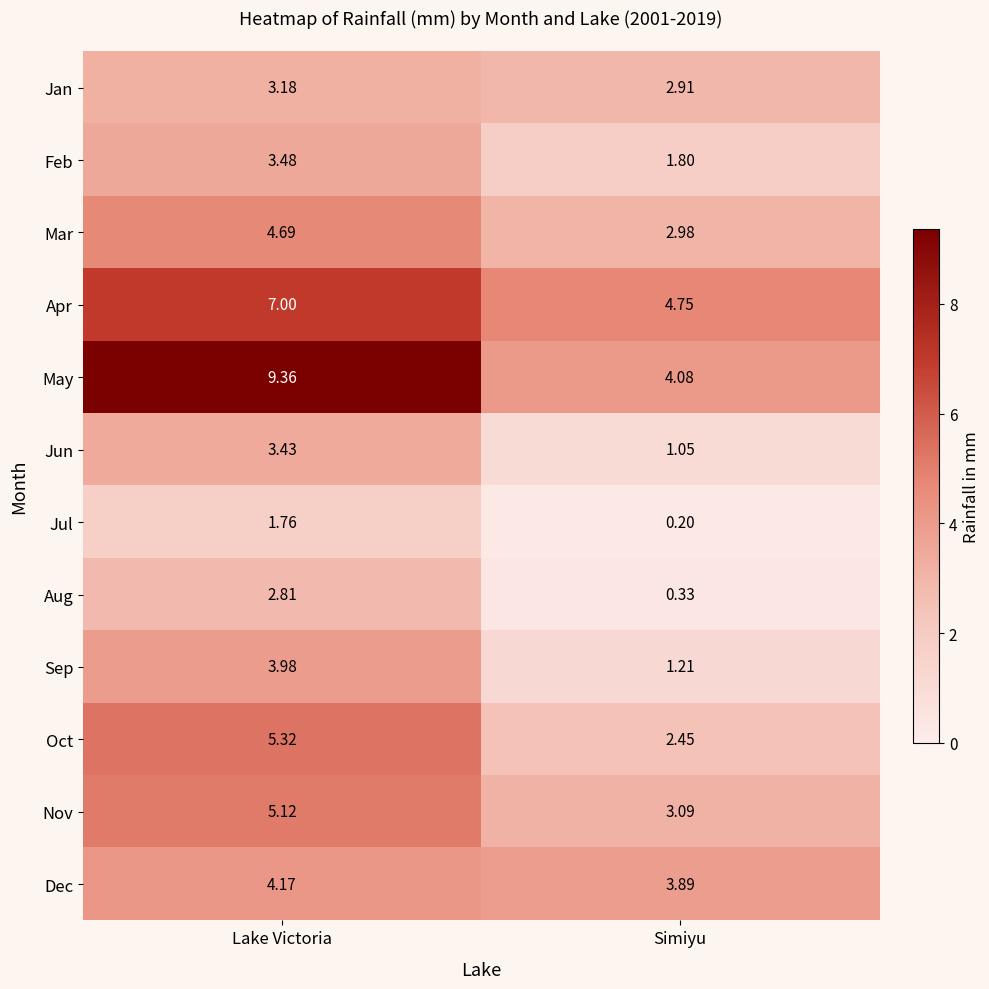

Which series has the widest spread of values?

May